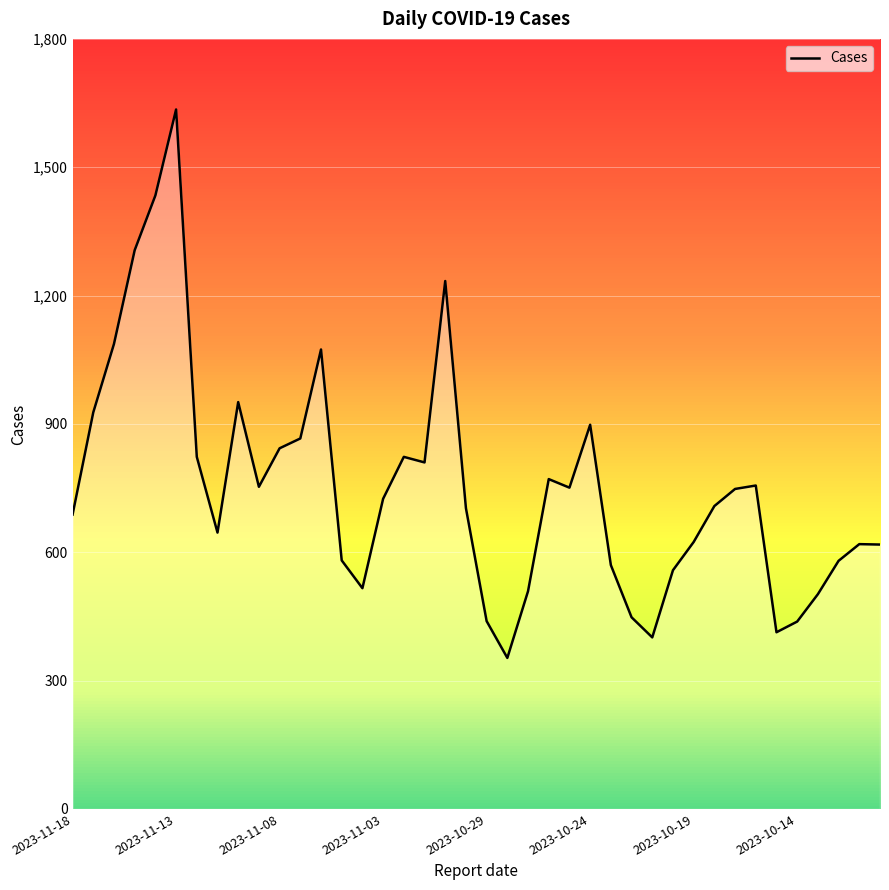

What is the maximum value shown in the chart?

1635